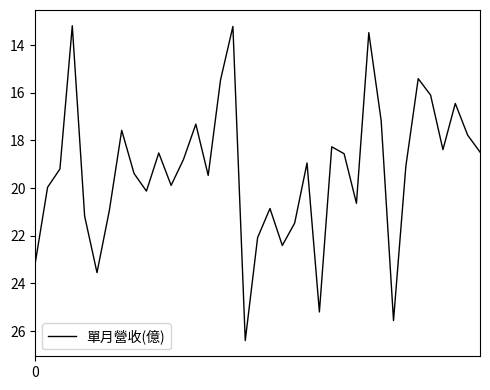

What is the minimum value shown in the chart?

13.2